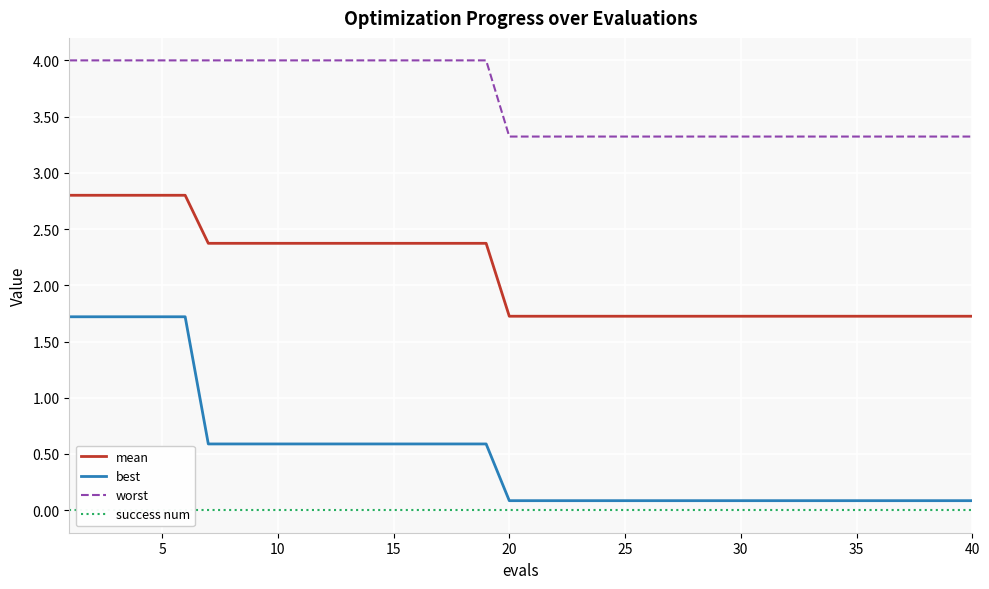

True or false: mean and best cross at least once.

False